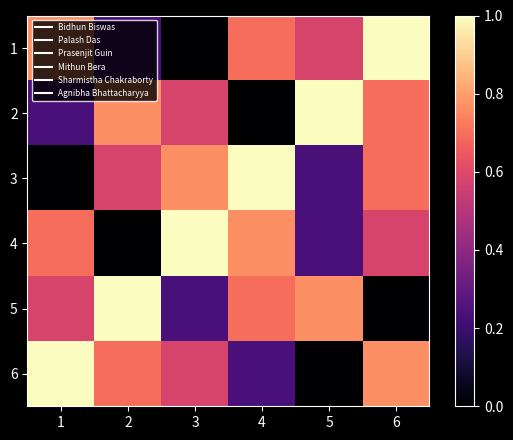

Which has a higher value, 5 or 1?

1